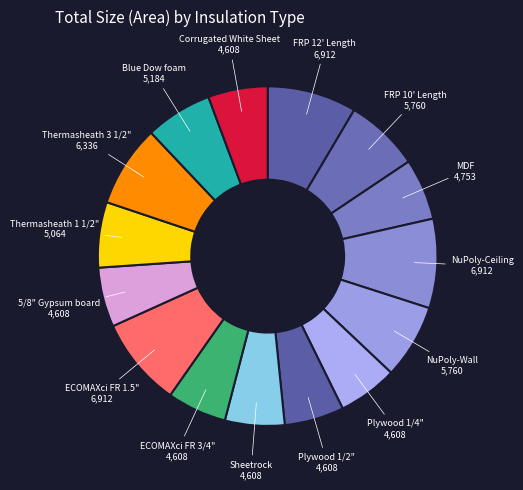

True or false: Sheetrock accounts for 6% of the total.

True